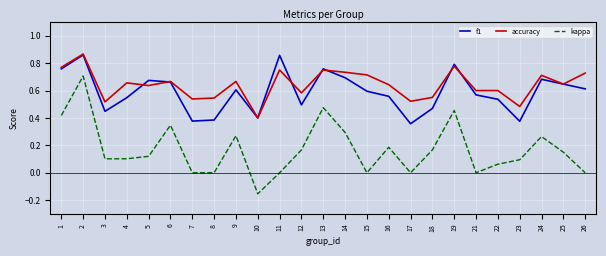

True or false: f1 and kappa intersect in this chart.

False